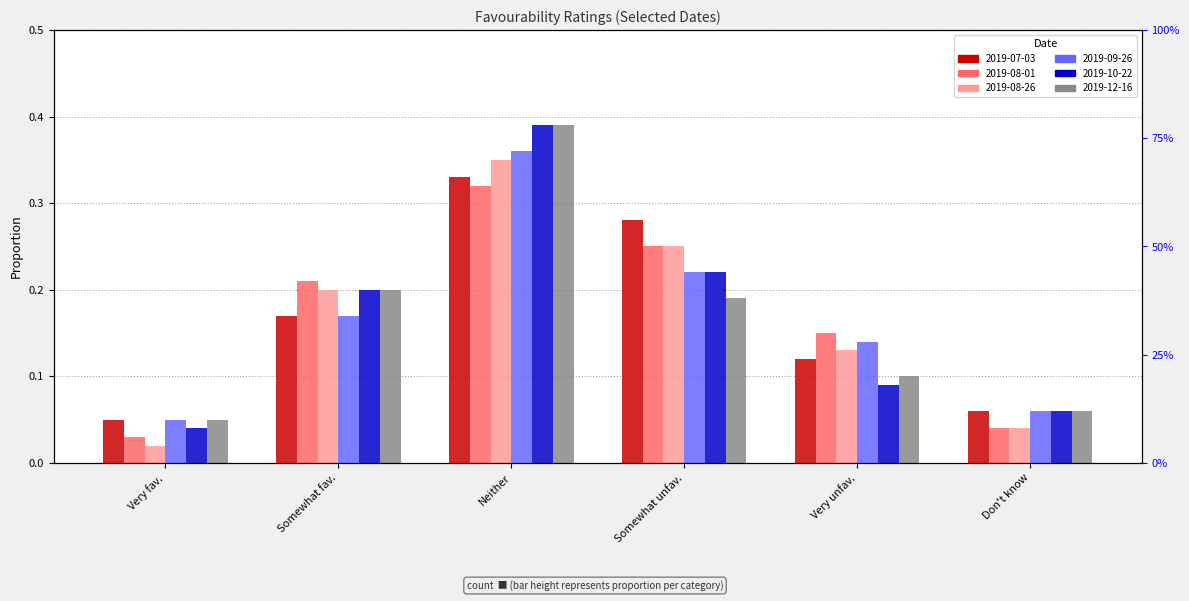

What is the greatest value displayed?

0.4